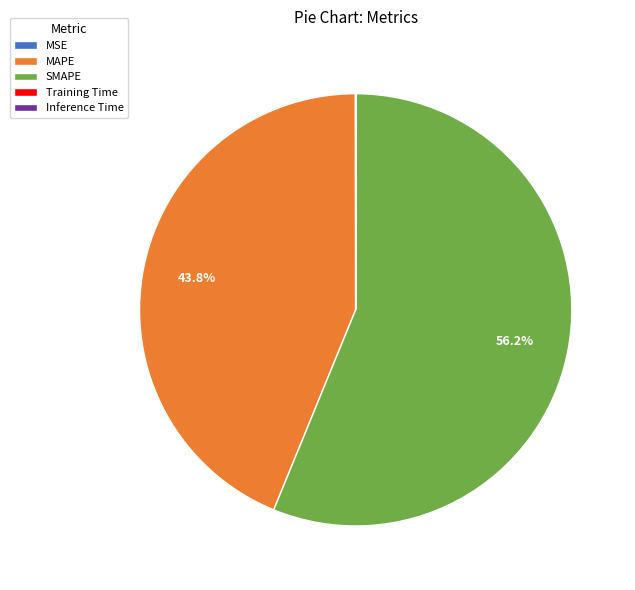

What is the ratio of the value at SMAPE to the value at MAPE?

1.3